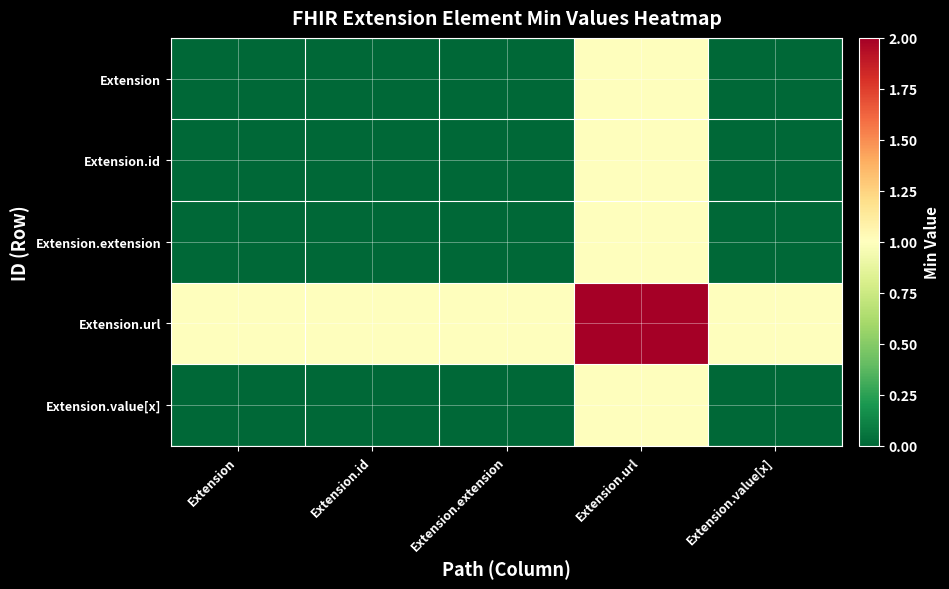

Which series has the largest range (max minus min)?

Extension